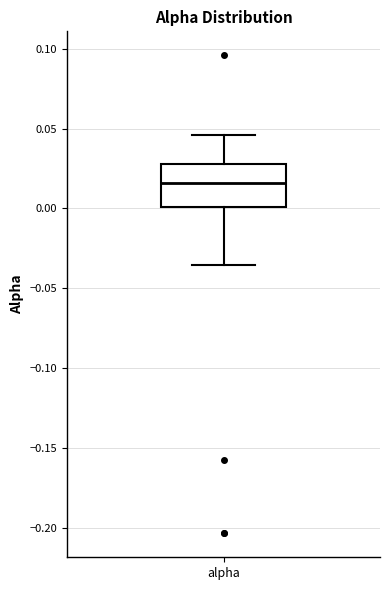

Where does the lower whisker of the box for alpha end on the y-axis? The values are not printed on the chart, so give them approximately, as read against the axis.

-0.035